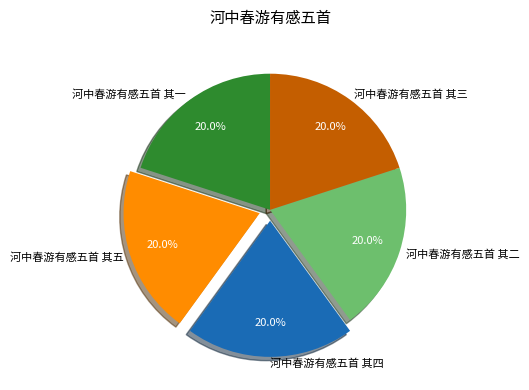

Combined, what portion of the pie is 河中春游有感五首 其二 and 河中春游有感五首 其三?

40.0%